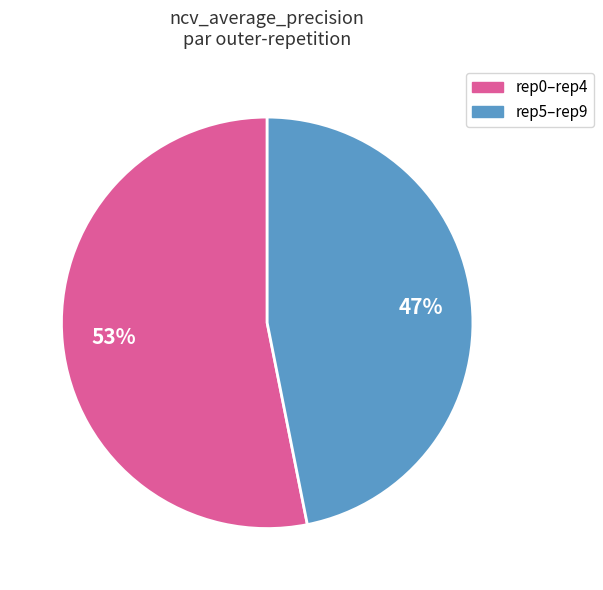

Does any single category account for the majority?

Yes